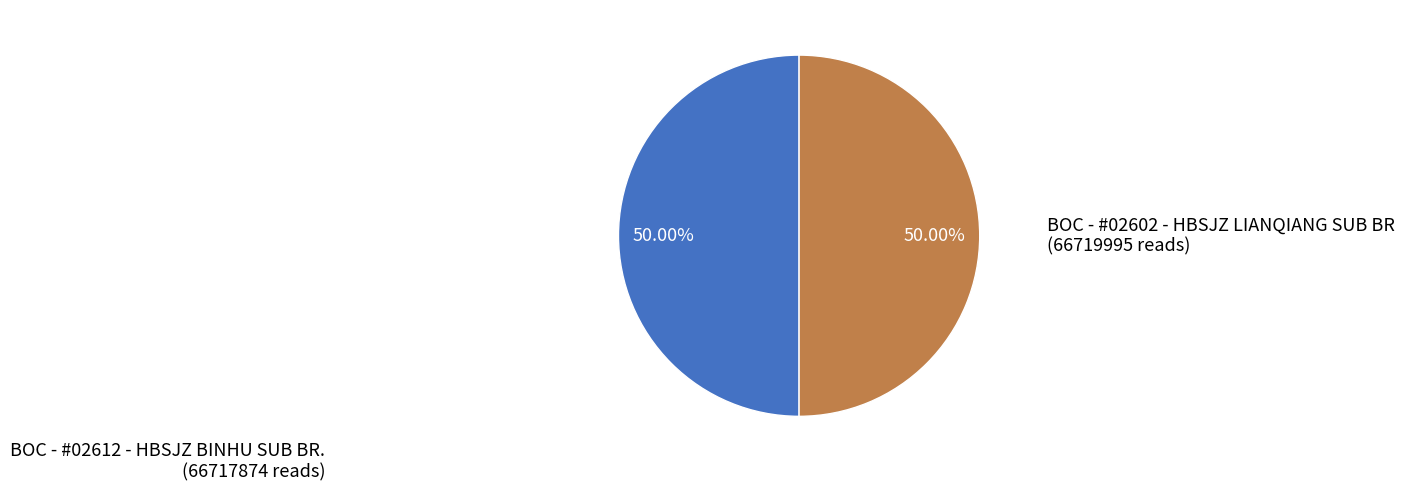

What percentage is the BOC - #02602 - HBSJZ LIANQIANG SUB BR slice, to the nearest percent?

50%